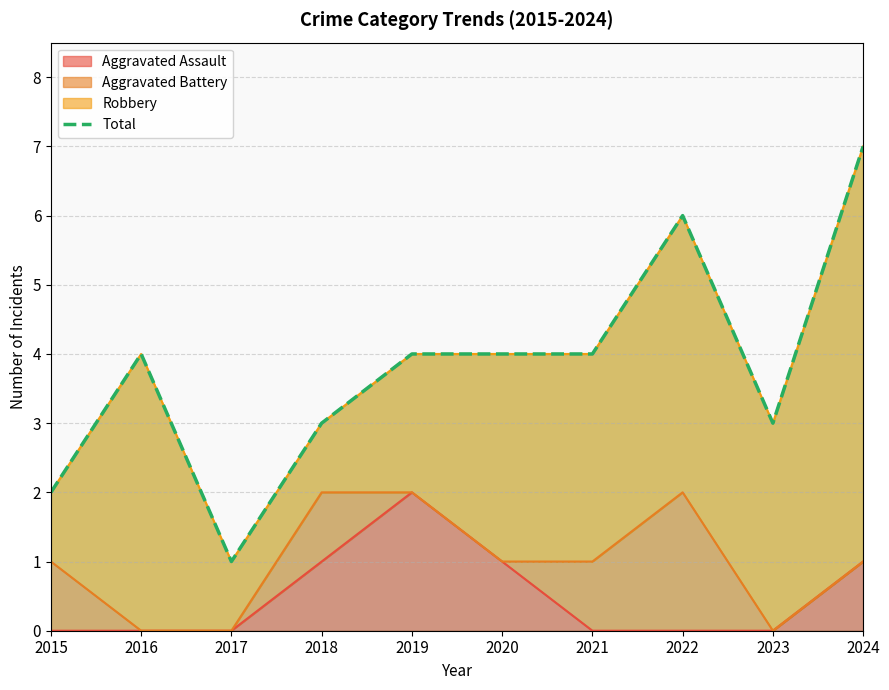

What is the sum of the values at 2015 and 2024?

9